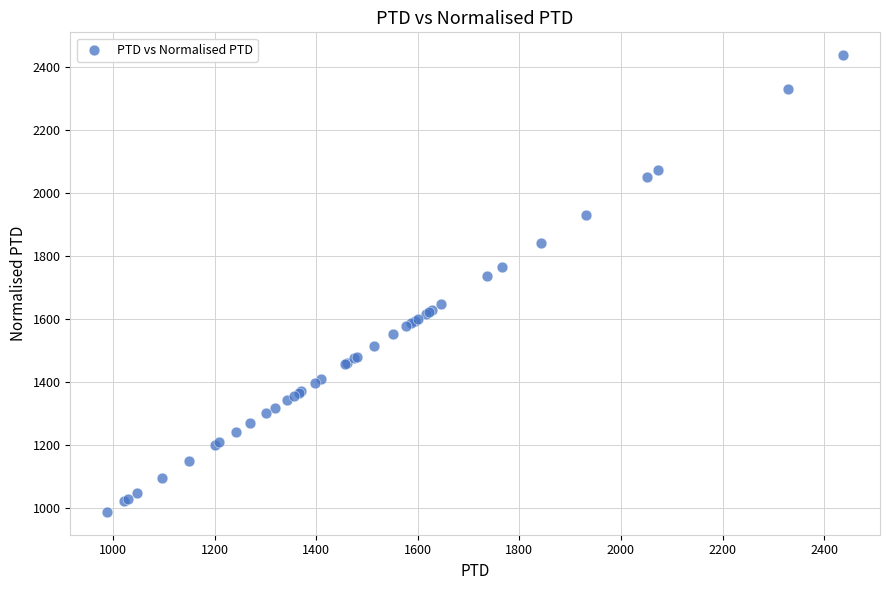

What Y value in the scatter plot is closest to 1712?

1736.9